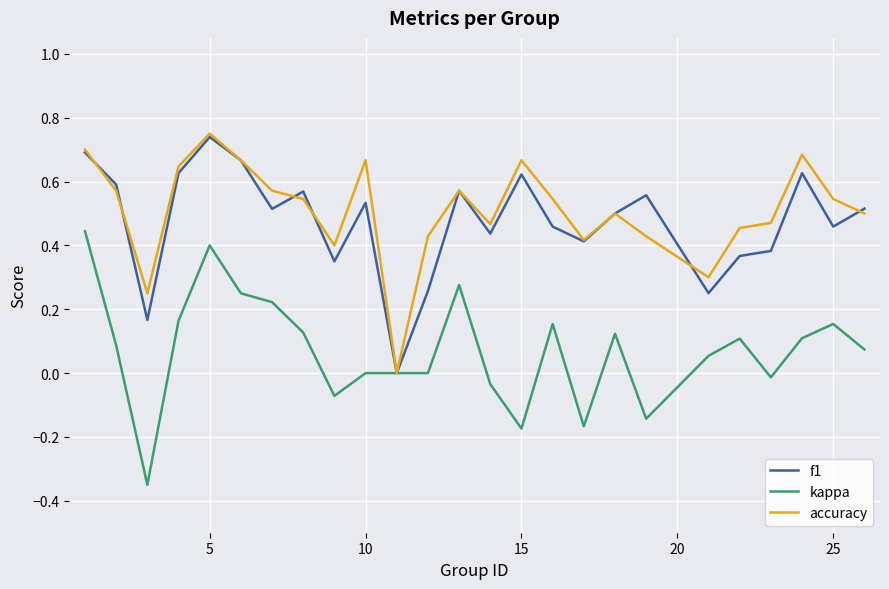

How many intersections are there between f1 and accuracy?

6